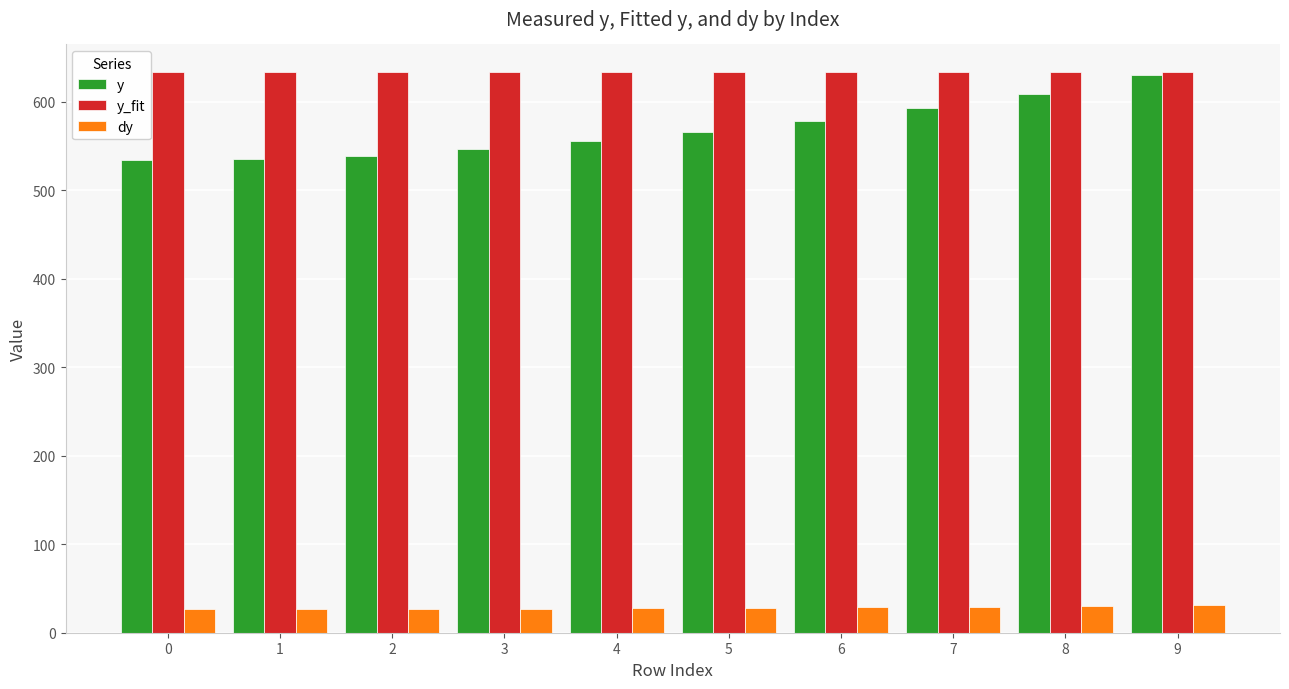

Is it true that y_fit equals 632.9 at 8?

True